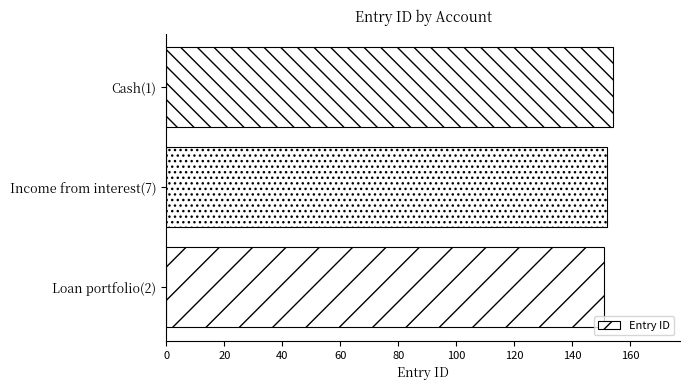

What is the difference between the maximum and minimum values?

3